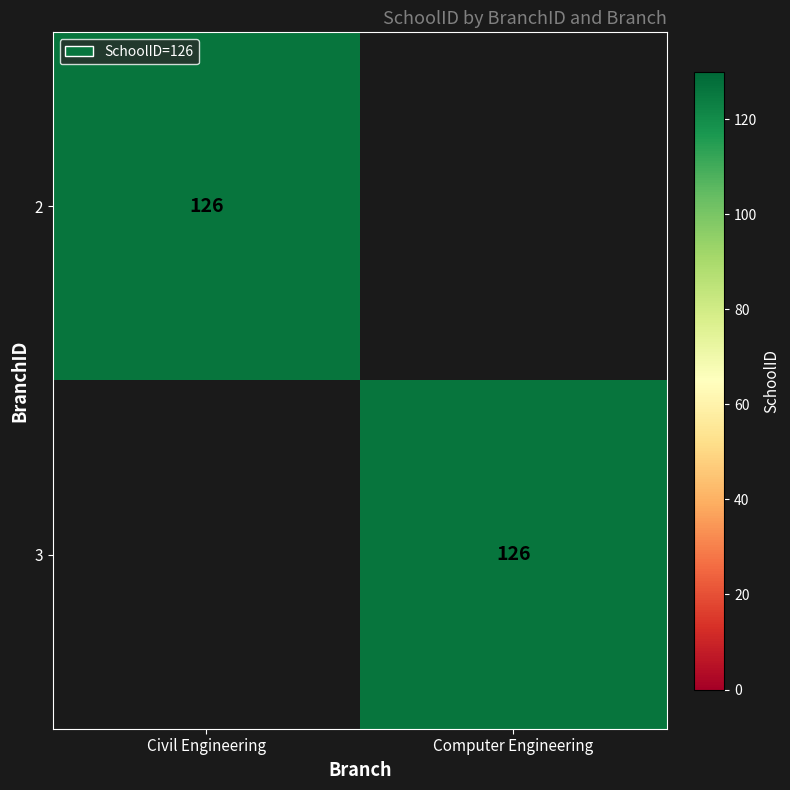

Which label corresponds to the largest value in the chart?

Civil Engineering